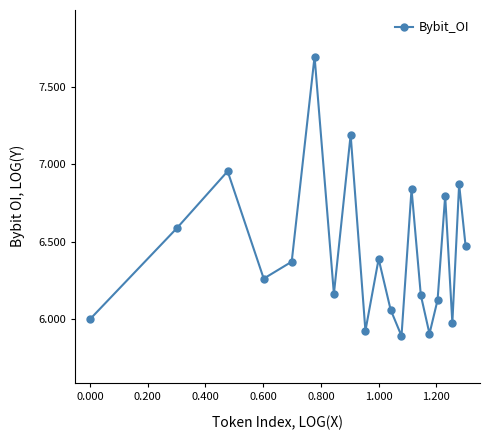

What is the sum of all values?

128.7